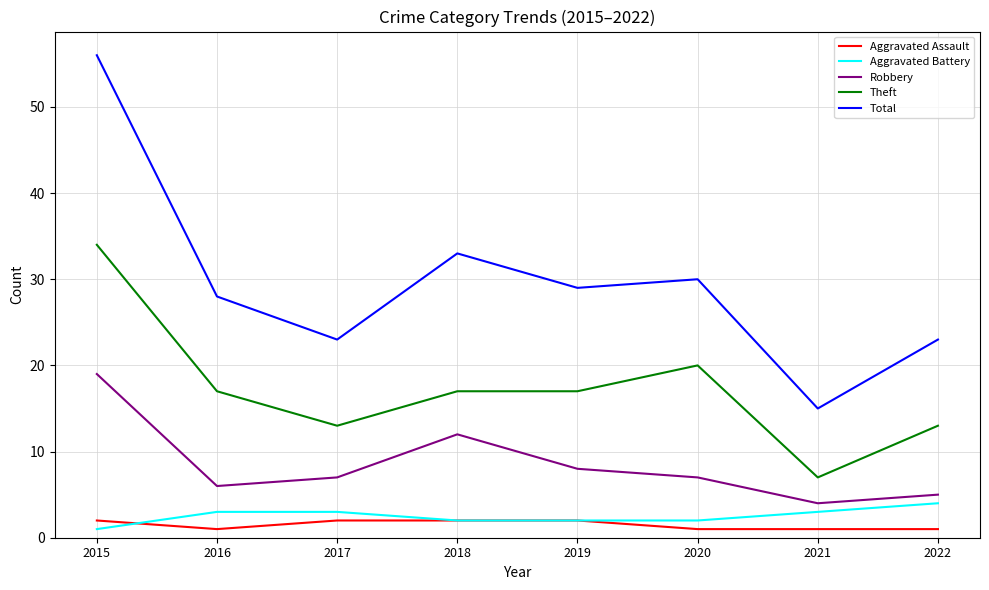

At which category does Robbery reach its first local valley?

2016